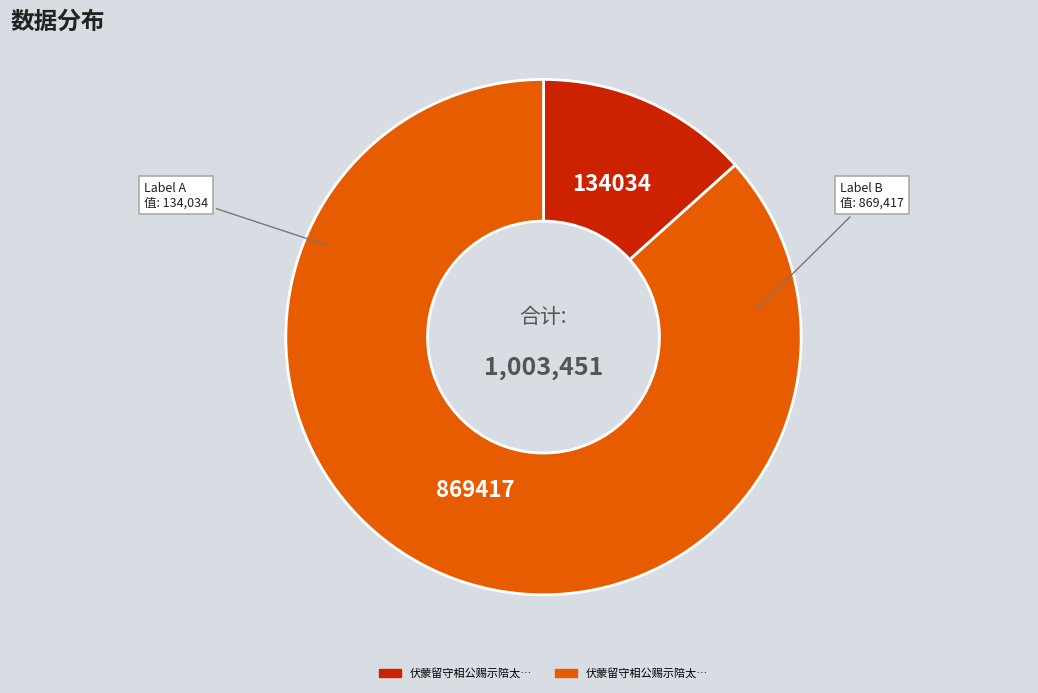

Is there any slice that represents more than half of the pie?

Yes